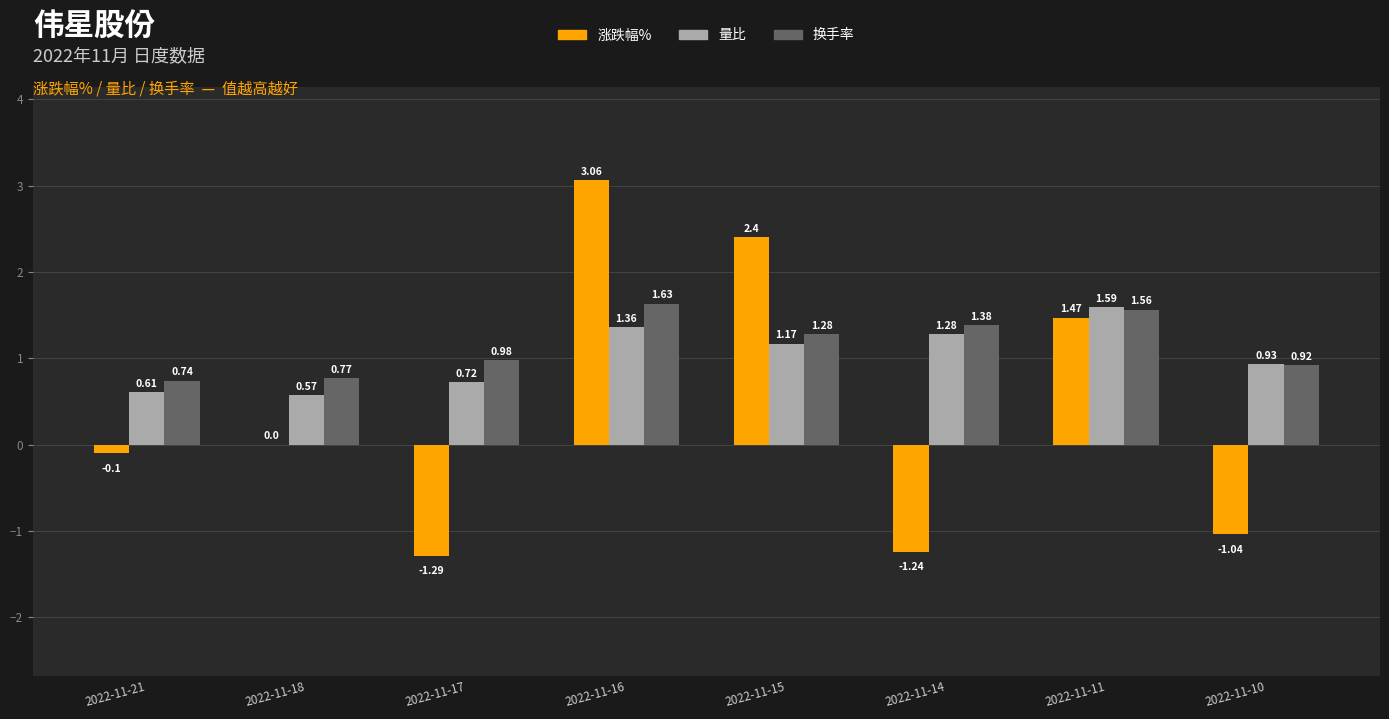

Between 2022-11-17 and 2022-11-16, which series saw the biggest shift?

涨跌幅%